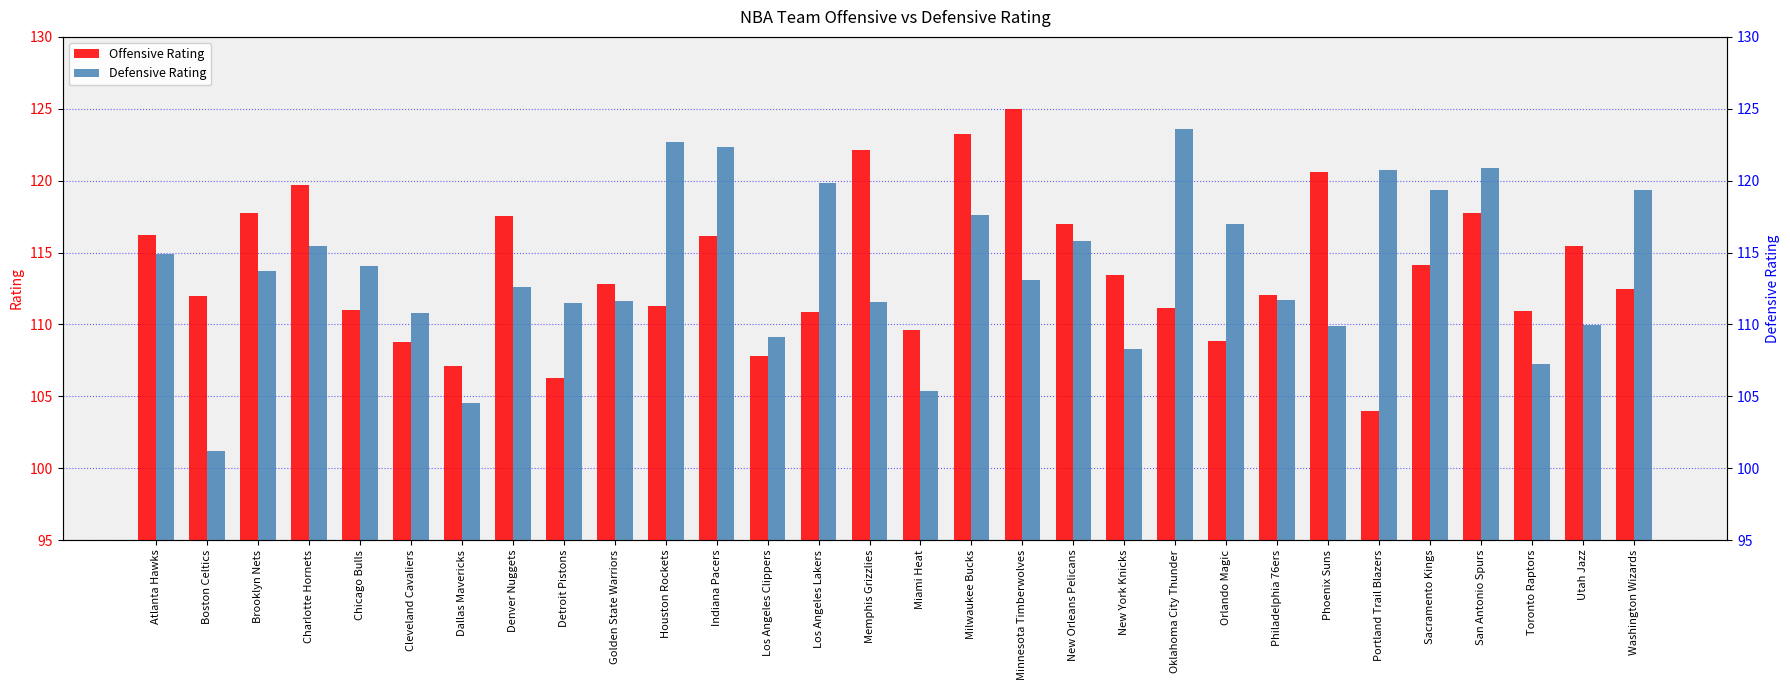

Is it true that Offensive Rating equals 43.4 at Utah Jazz?

False